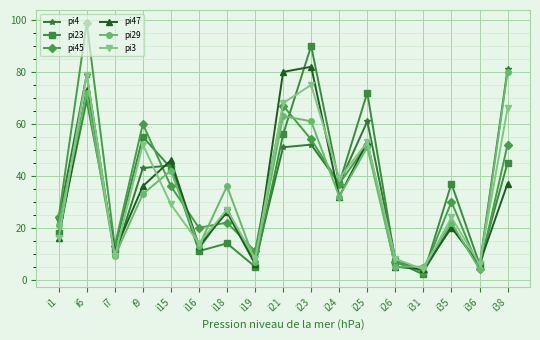

Between i18 and i23, which series saw the biggest shift?

pi23